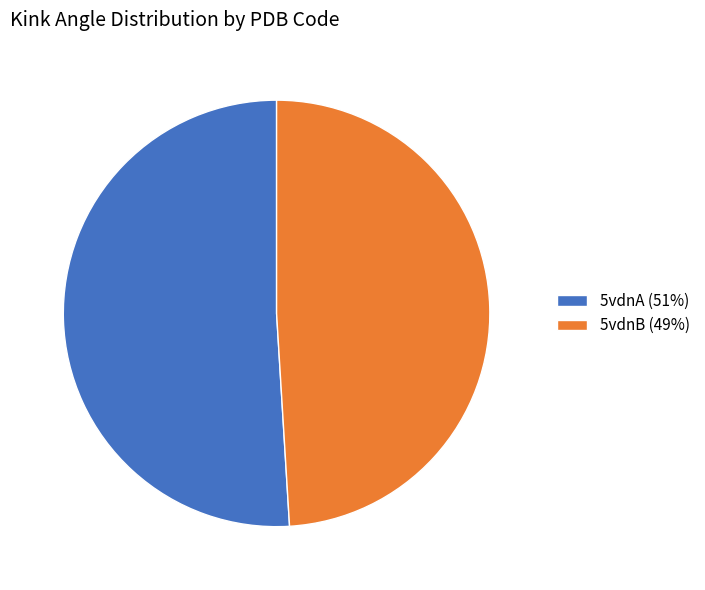

Is it true that 5vdnA (51%) is 51% of the pie?

True